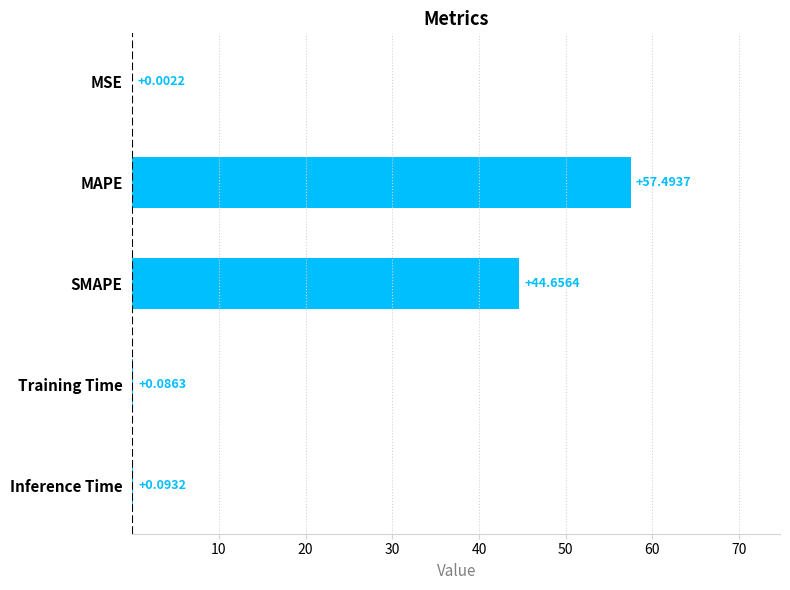

What is the change in value from SMAPE to Training Time?

-44.6